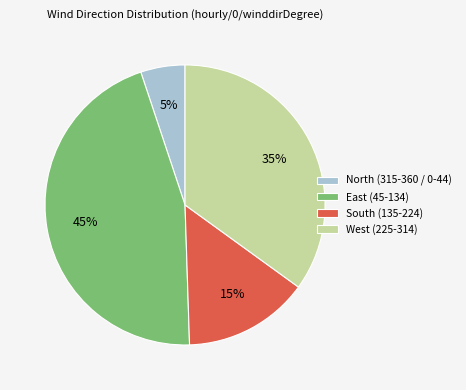

To the nearest percent, what percentage of the pie is North (315-360 / 0-44)?

5%